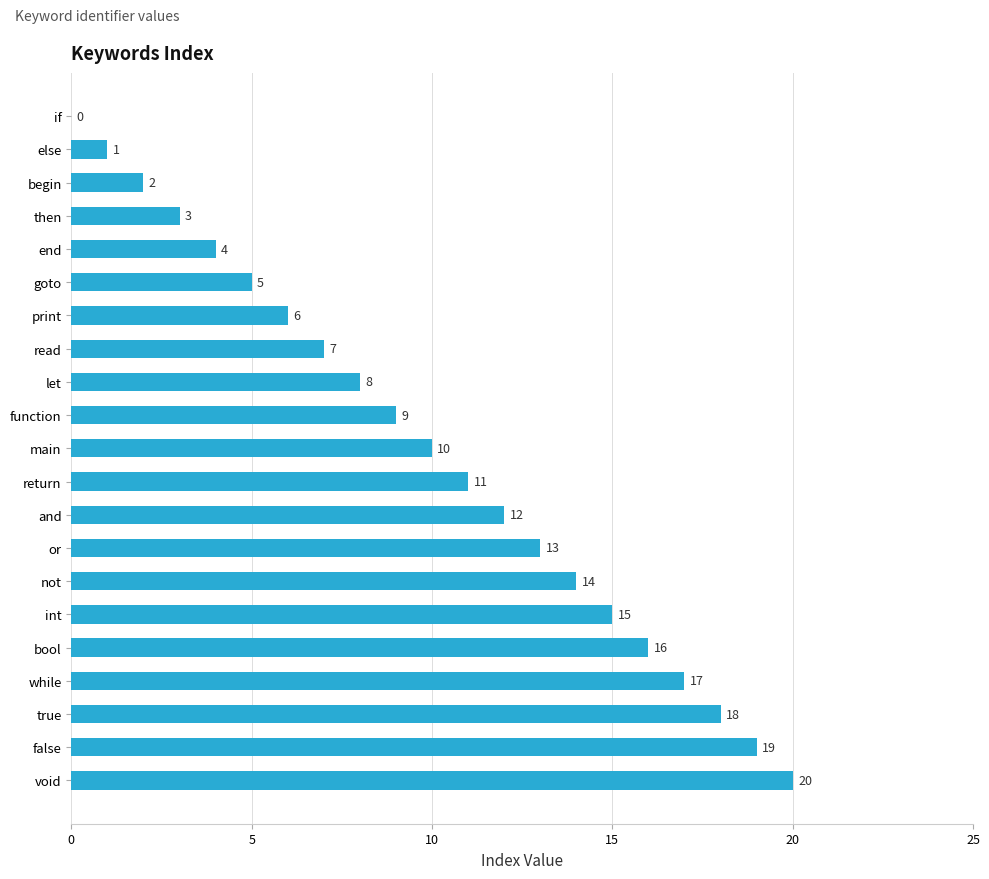

At which label is the value closest to 10?

main